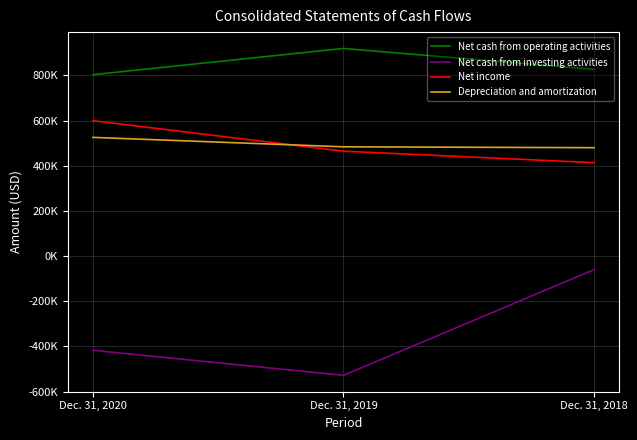

The Net cash from investing activities series shows -527691 at Dec. 31, 2019. True or false?

True